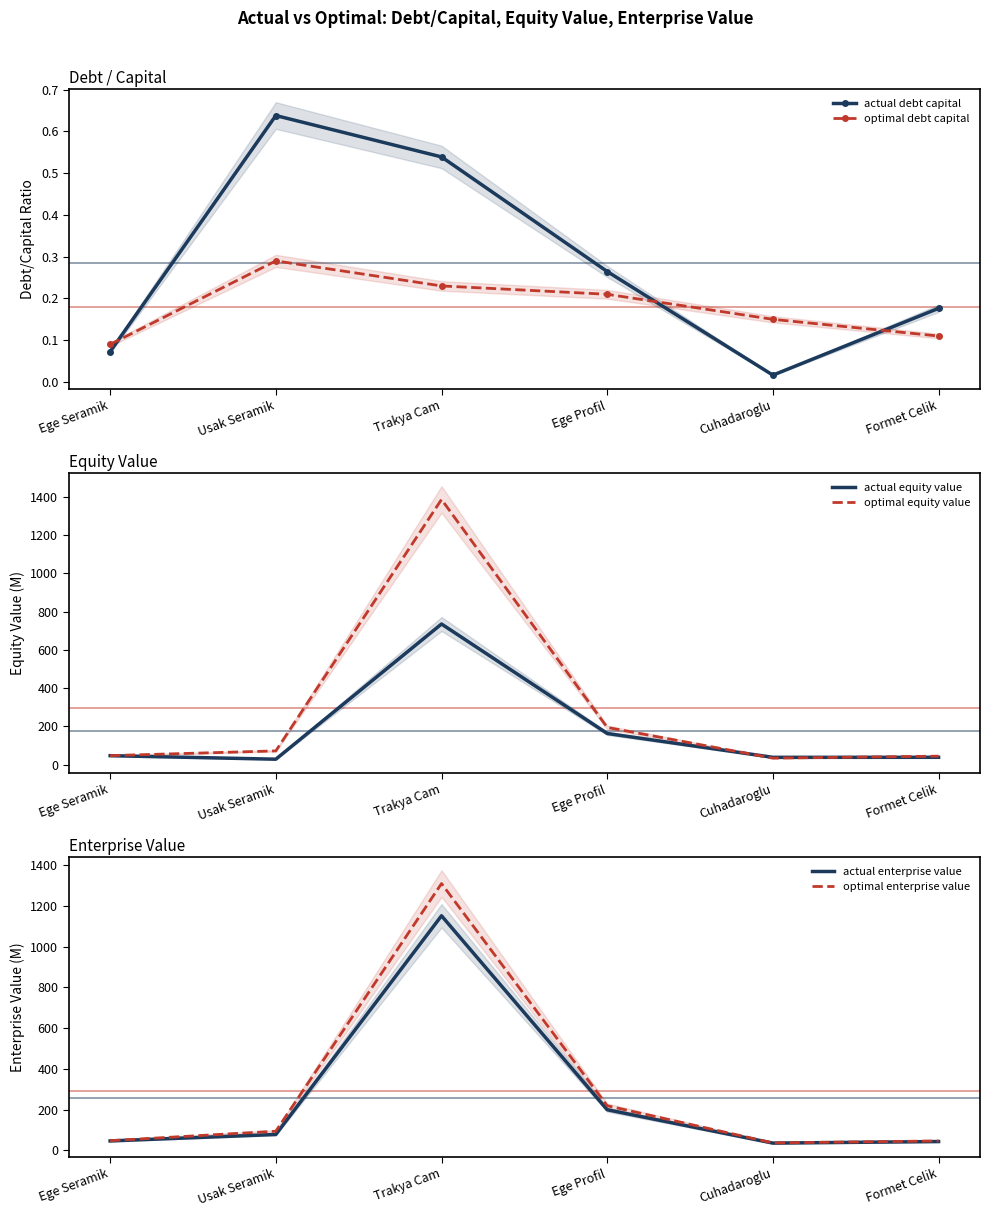

At which category does optimal enterprise value reach its first local valley?

Cuhadaroglu